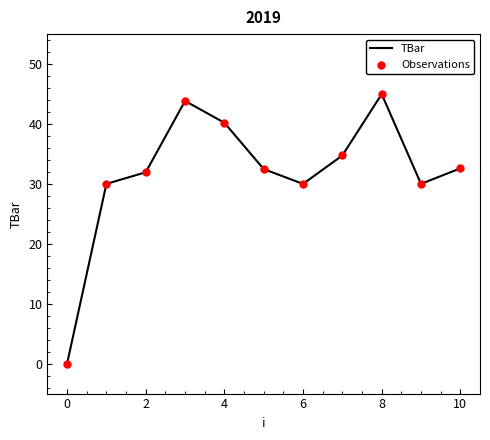

What is the difference between the maximum and minimum values?

45.0